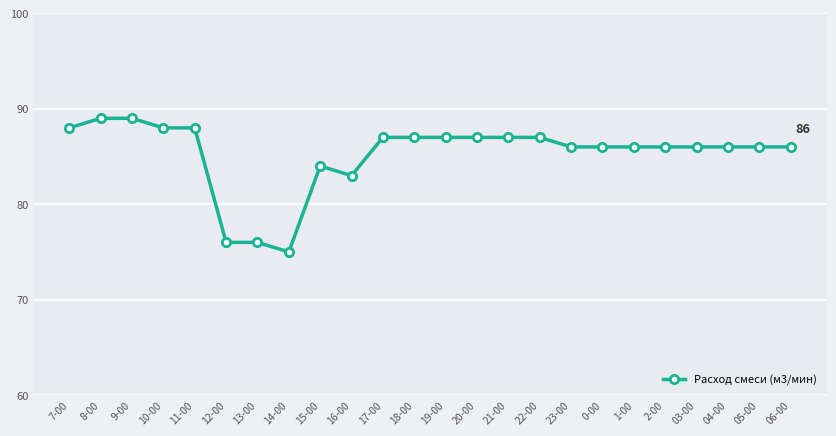

Reading left to right, transcribe all the data shown in this chart.

7-00=88	8-00=89	9-00=89	10-00=88	11-00=88	12-00=76	13-00=76	14-00=75	15-00=84	16-00=83	17-00=87	18-00=87	19-00=87	20-00=87	21-00=87	22-00=87	23-00=86	0-00=86	1-00=86	2-00=86	03-00=86	04-00=86	05-00=86	06-00=86